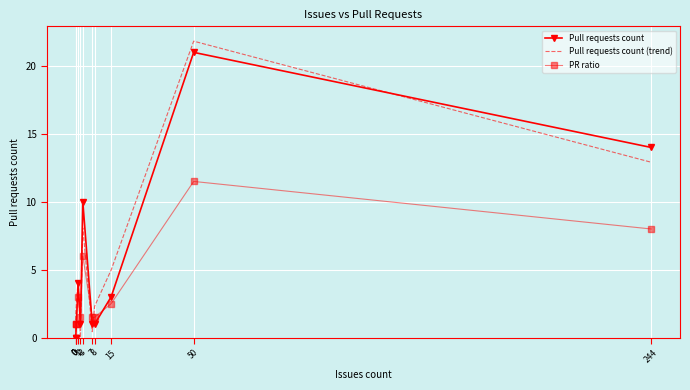

Which series has the widest spread of values?

Pull requests count (trend)